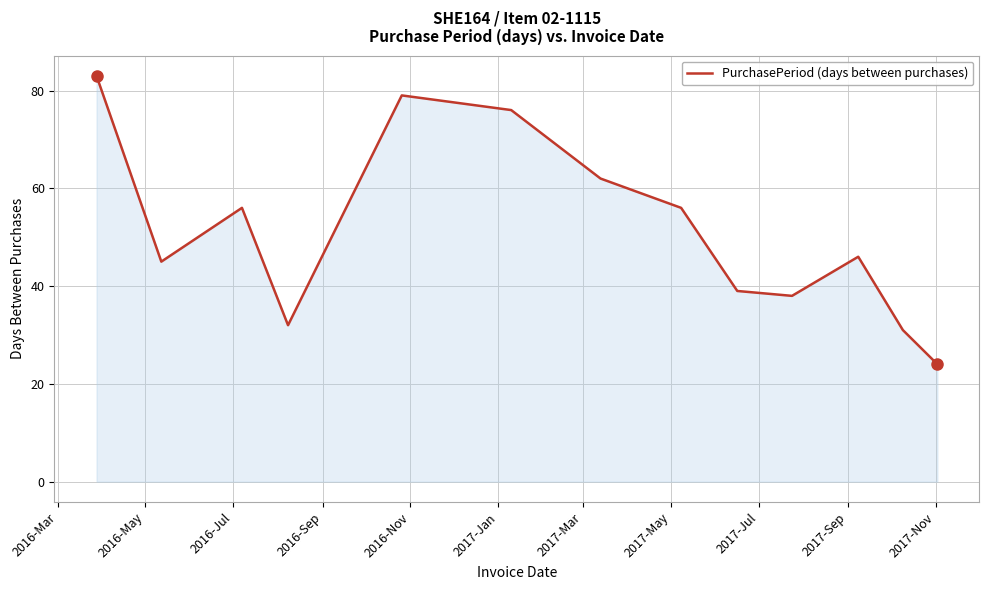

What is the maximum value shown in the chart?

83